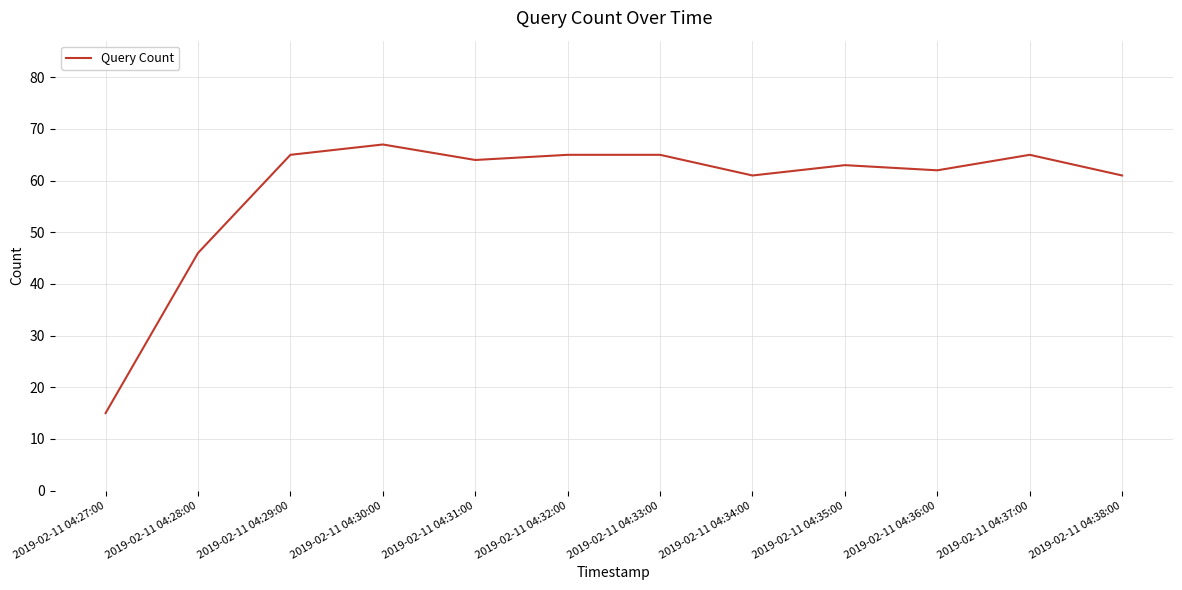

Between 2019-02-11 04:36:00 and 2019-02-11 04:30:00, which is larger?

2019-02-11 04:30:00